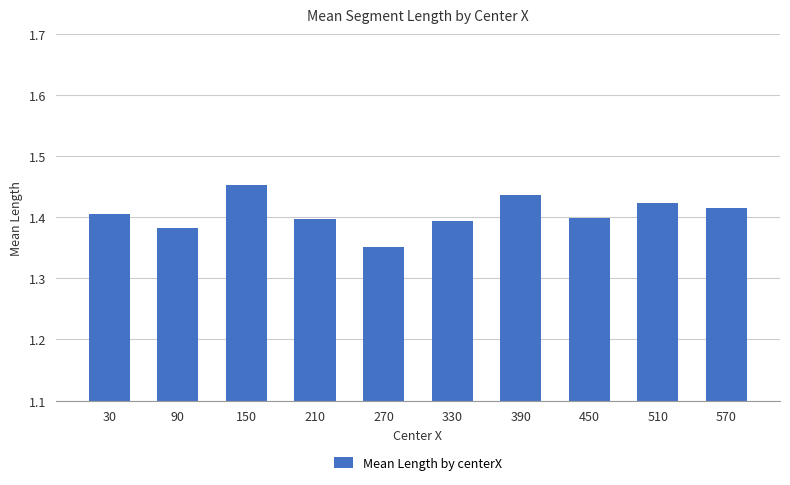

Which category has the highest value across all series?

150